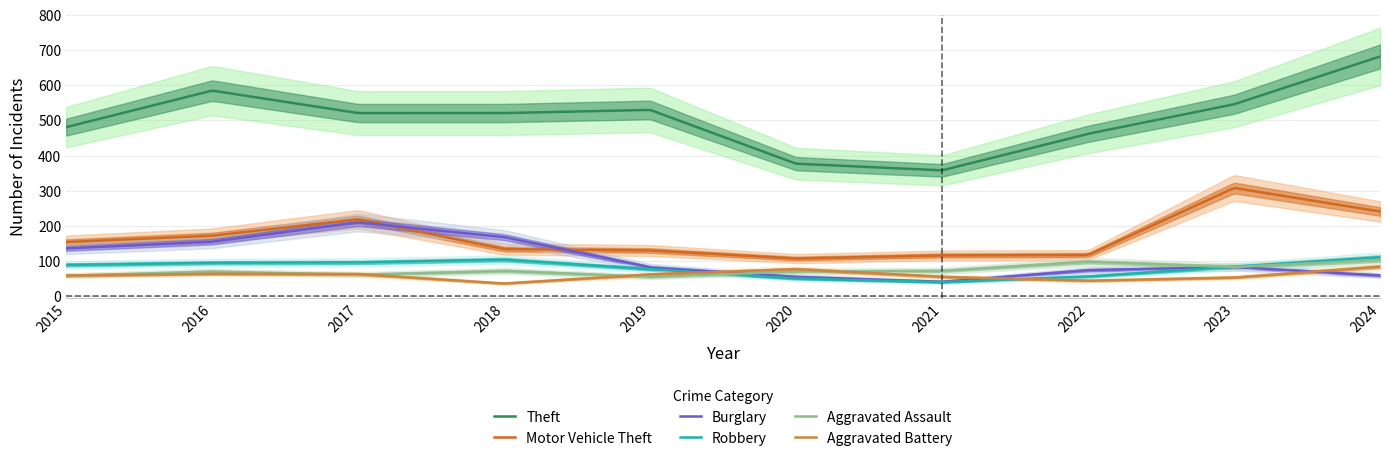

At which category does the chart reach its peak across all series?

2024